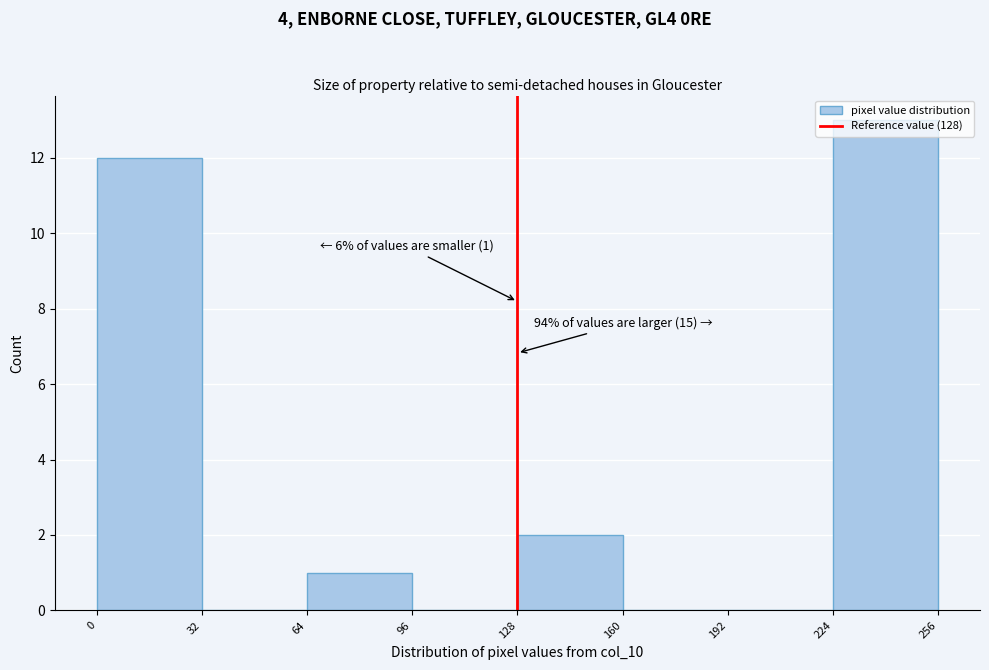

Which range on the x-axis has the tallest bar?

224 to 256